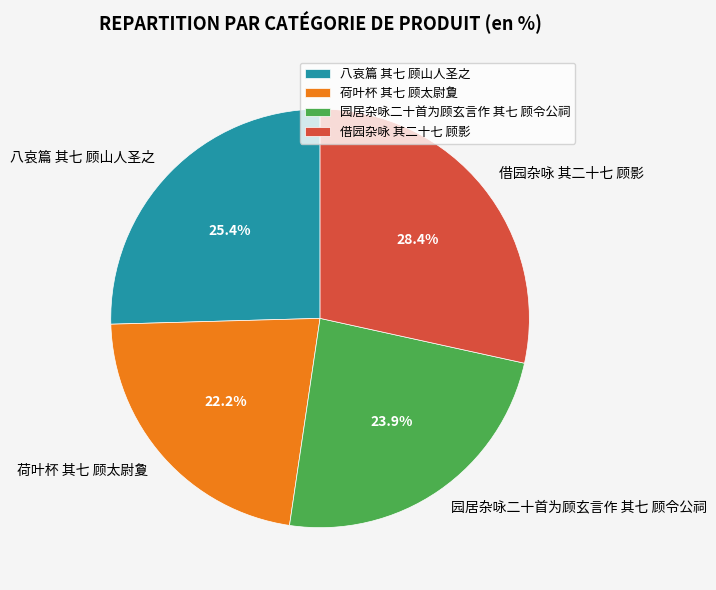

How many segments does this pie chart have?

4